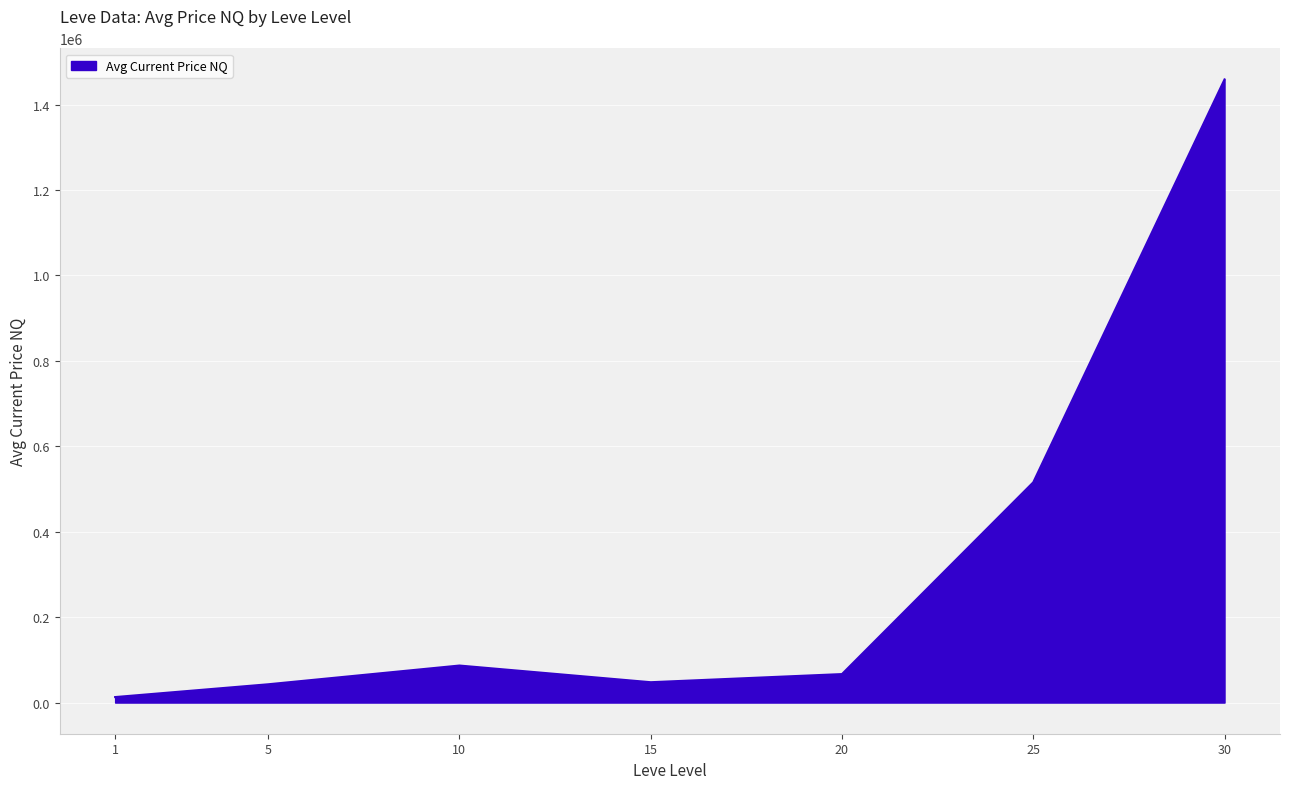

Does the chart display data point markers on the line(s)?

No